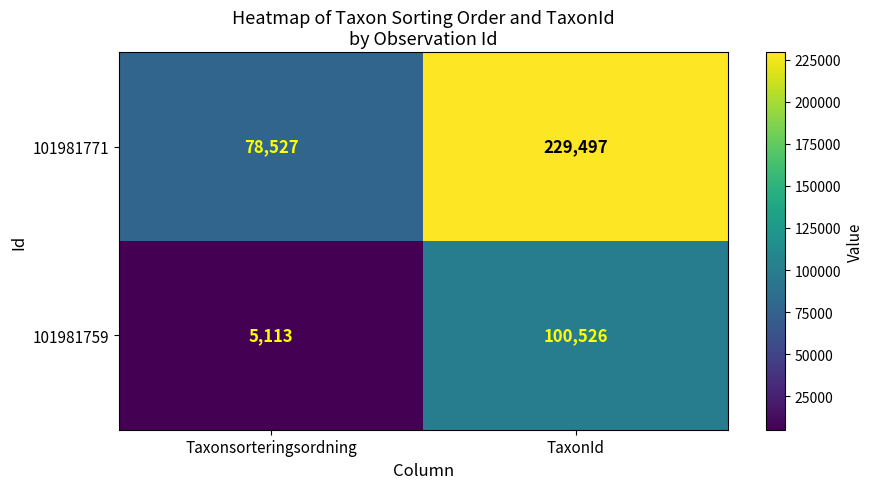

True or false: 101981771 has a value of 409617 at TaxonId.

False